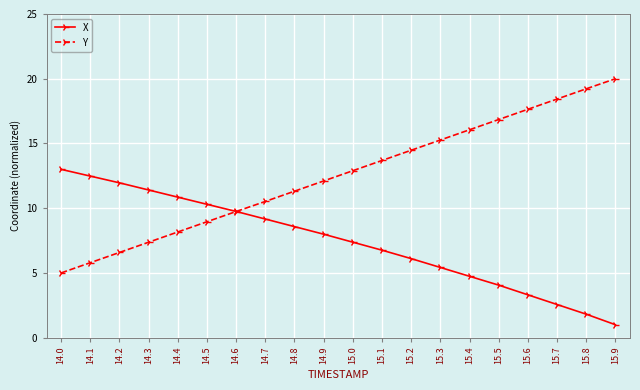

Reading right to left, what are all the values shown in this chart?

X: 1.0	1.8	2.6	3.3	4.1	4.7	5.4	6.1	6.8	7.4	8.0	8.6	9.2	9.7	10.3	10.9	11.4	12.0	12.5	13.0
Y: 20.0	19.2	18.4	17.6	16.8	16.1	15.3	14.5	13.7	12.9	12.1	11.3	10.5	9.7	9.0	8.2	7.4	6.6	5.8	5.0